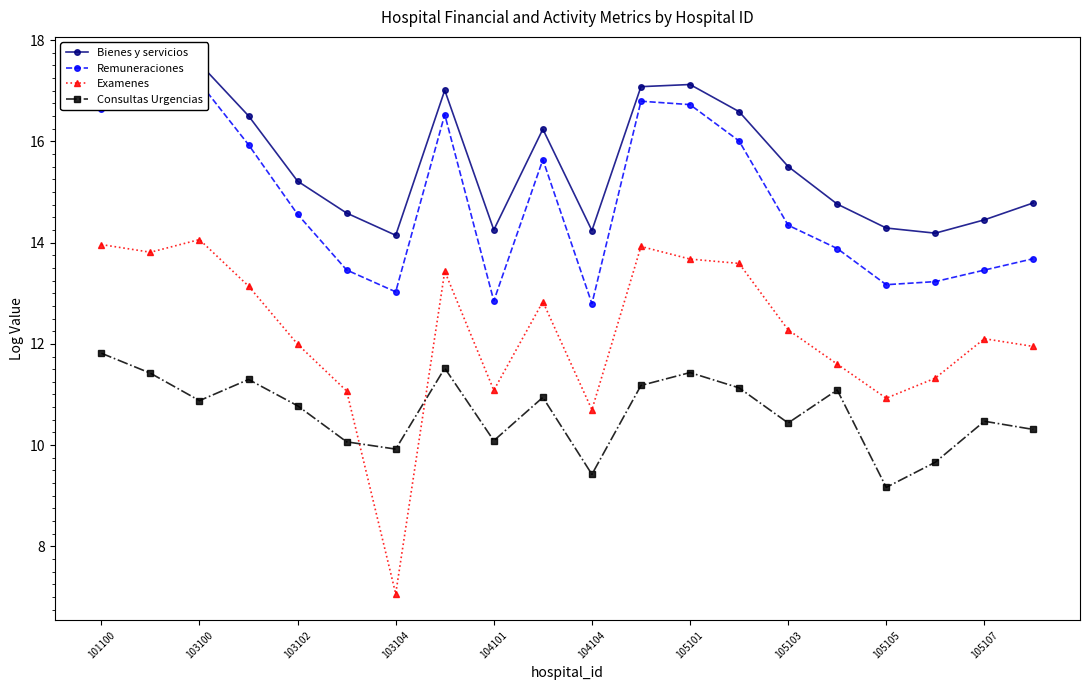

Between 17 and 101100, which is larger?

101100